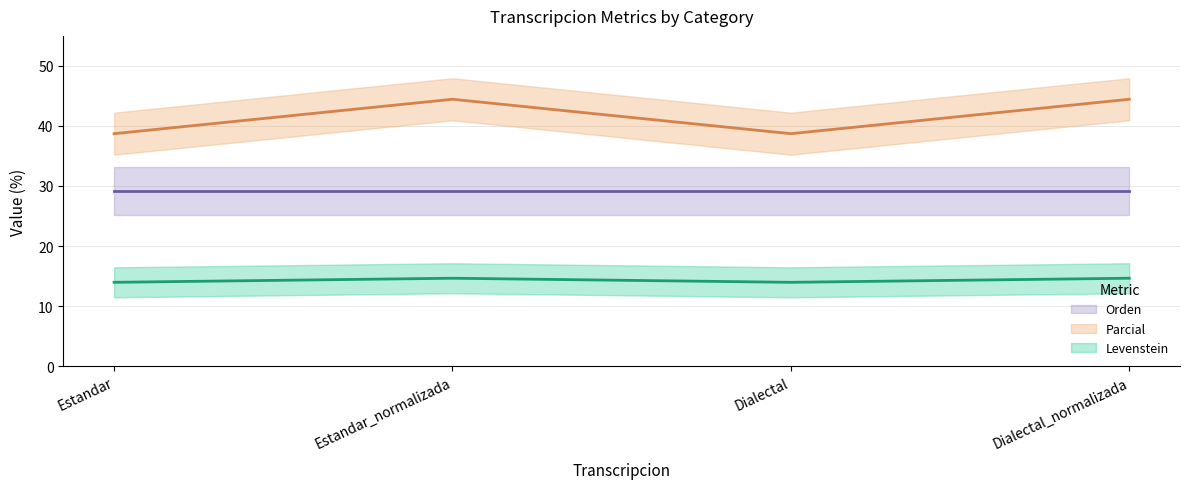

True or false: Levenstein and Parcial cross at least once.

False